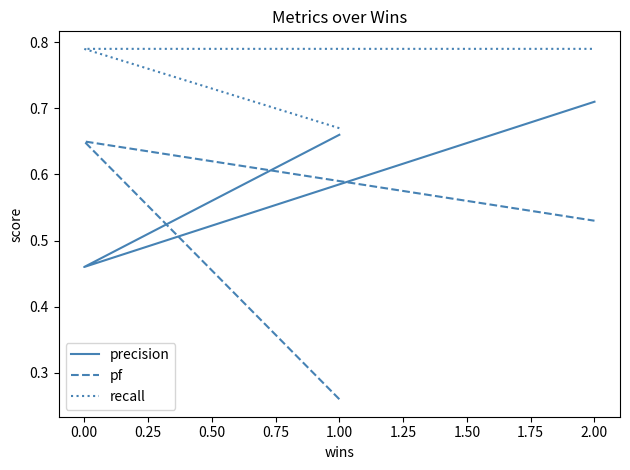

True or false: precision has a value of 0.5 at 0.00.

True